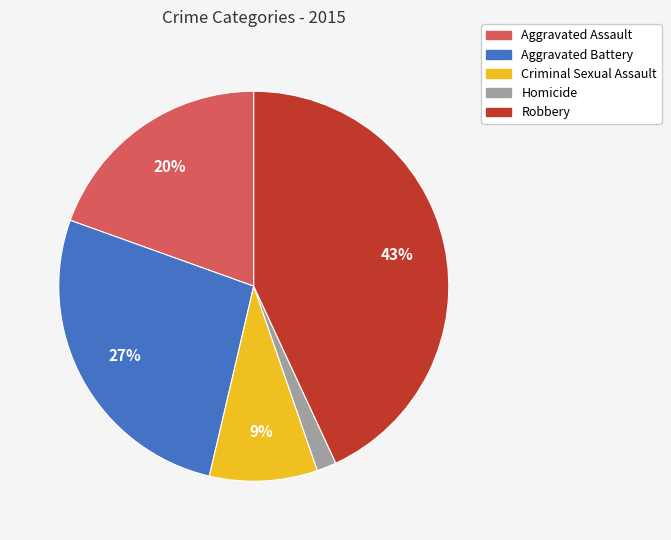

The Criminal Sexual Assault slice represents 4% of the pie. True or false?

False